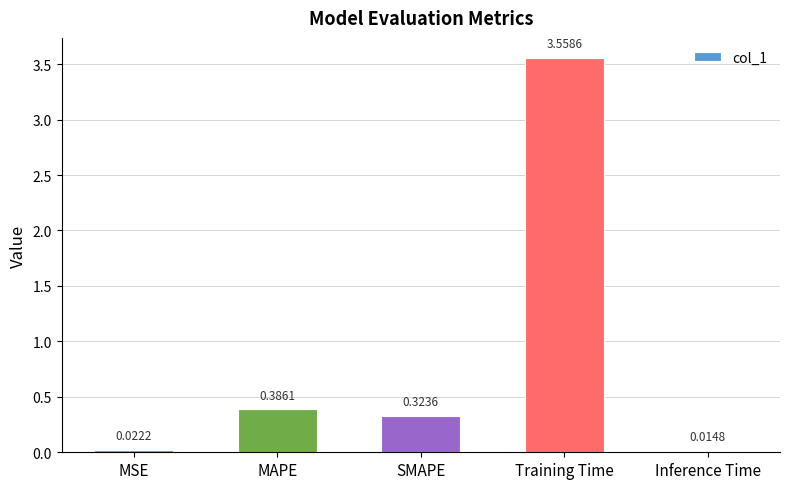

Which has a higher value, MSE or Inference Time?

MSE